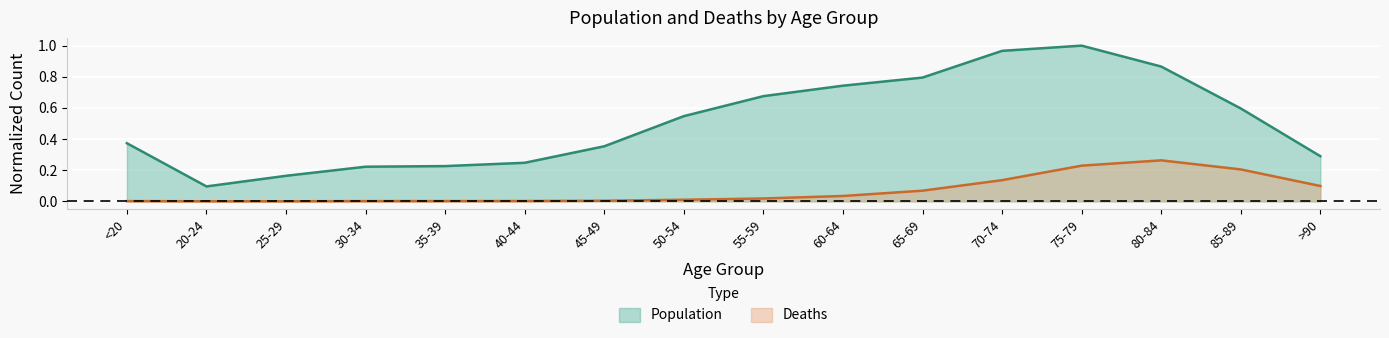

True or false: Population and Deaths cross at least once.

False